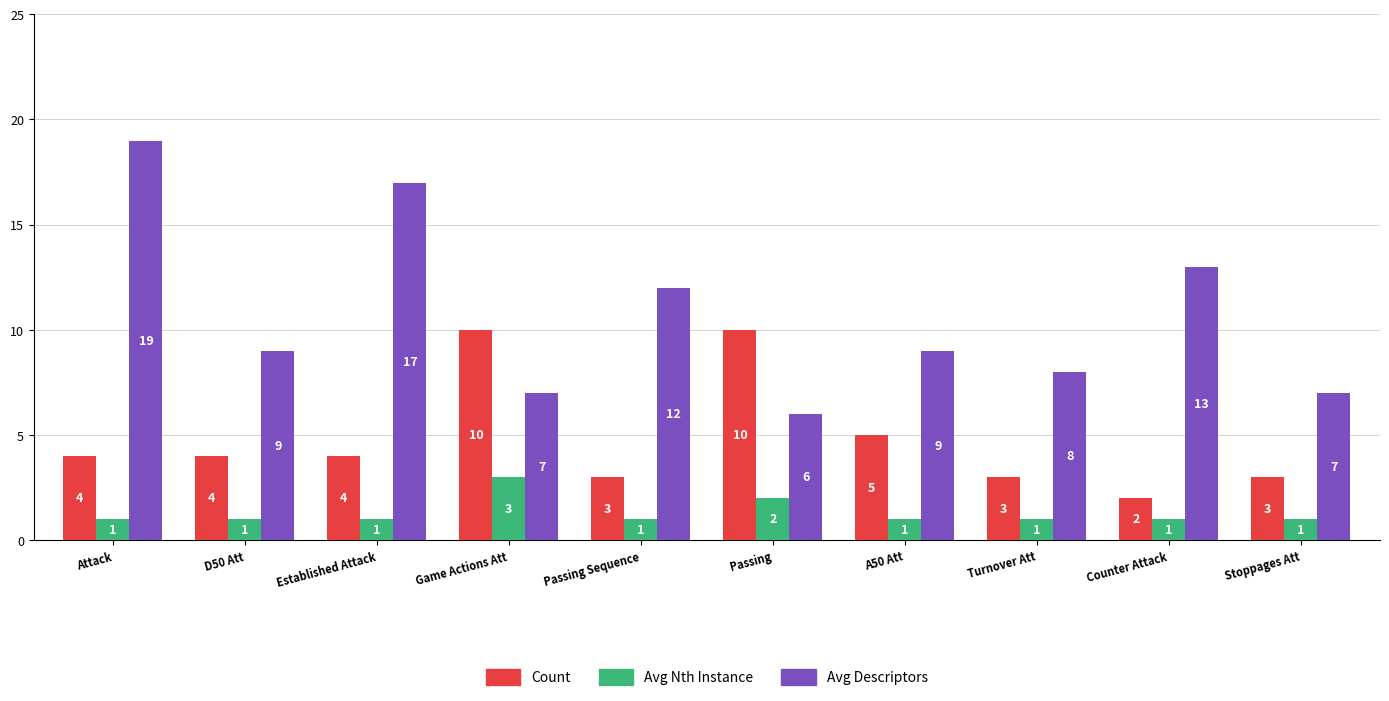

What is the difference between the maximum and second lowest values in the Avg Descriptors series?

12